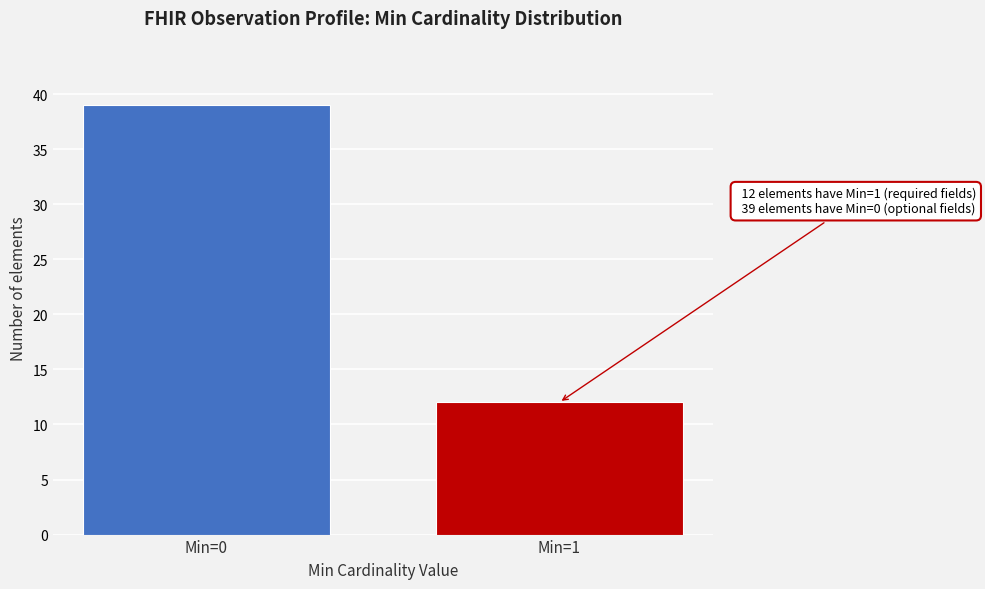

Reading right to left, extract all data points from this chart.

12	39